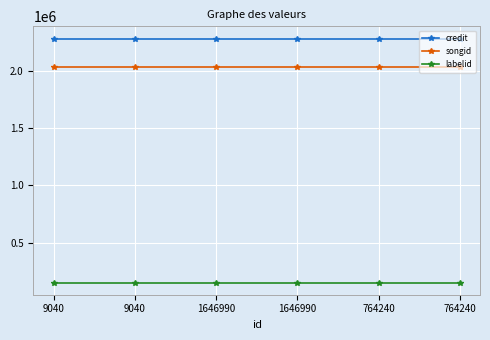

How many lines are shown in the chart?

3